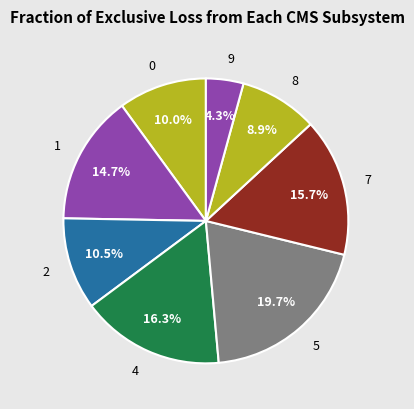

Does 4 represent more than half of the total?

No